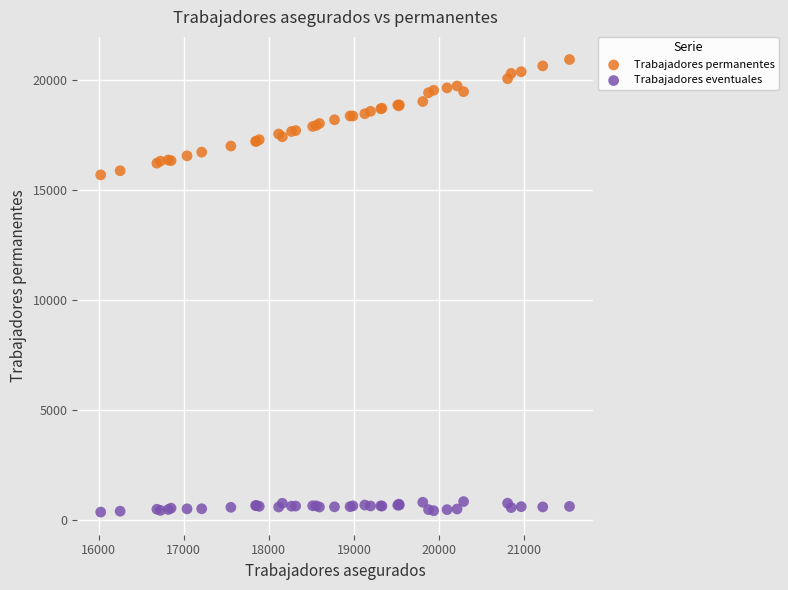

Which series contains the lowest Y value?

Trabajadores eventuales